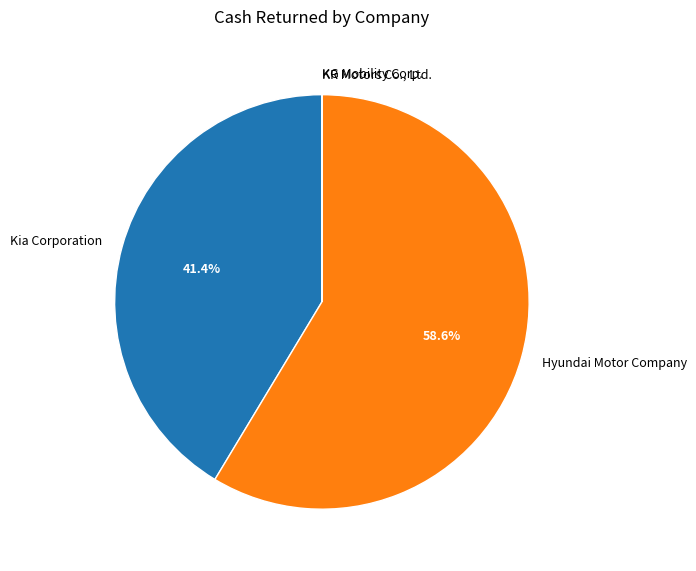

To the nearest percent, what percentage of the pie is Kia Corporation?

41%